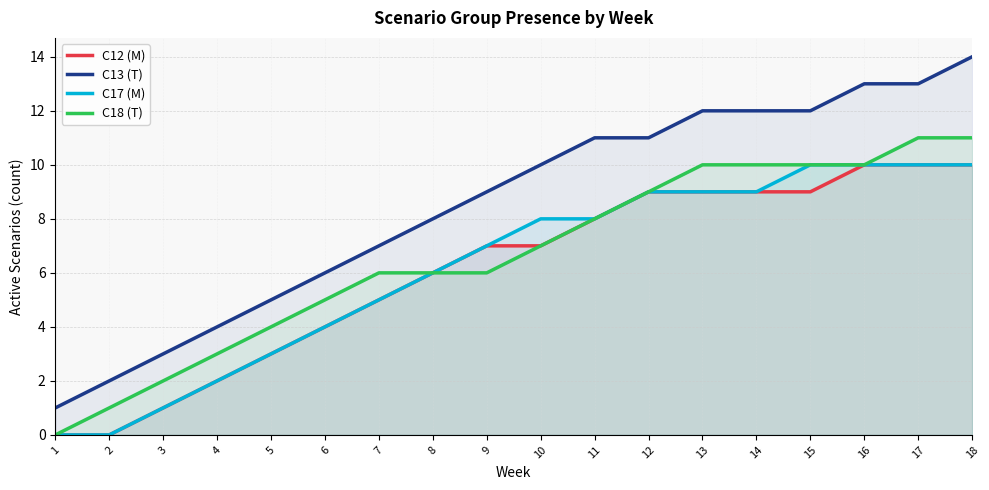

What is the difference between the second highest and minimum values in the C13 (T) series?

12